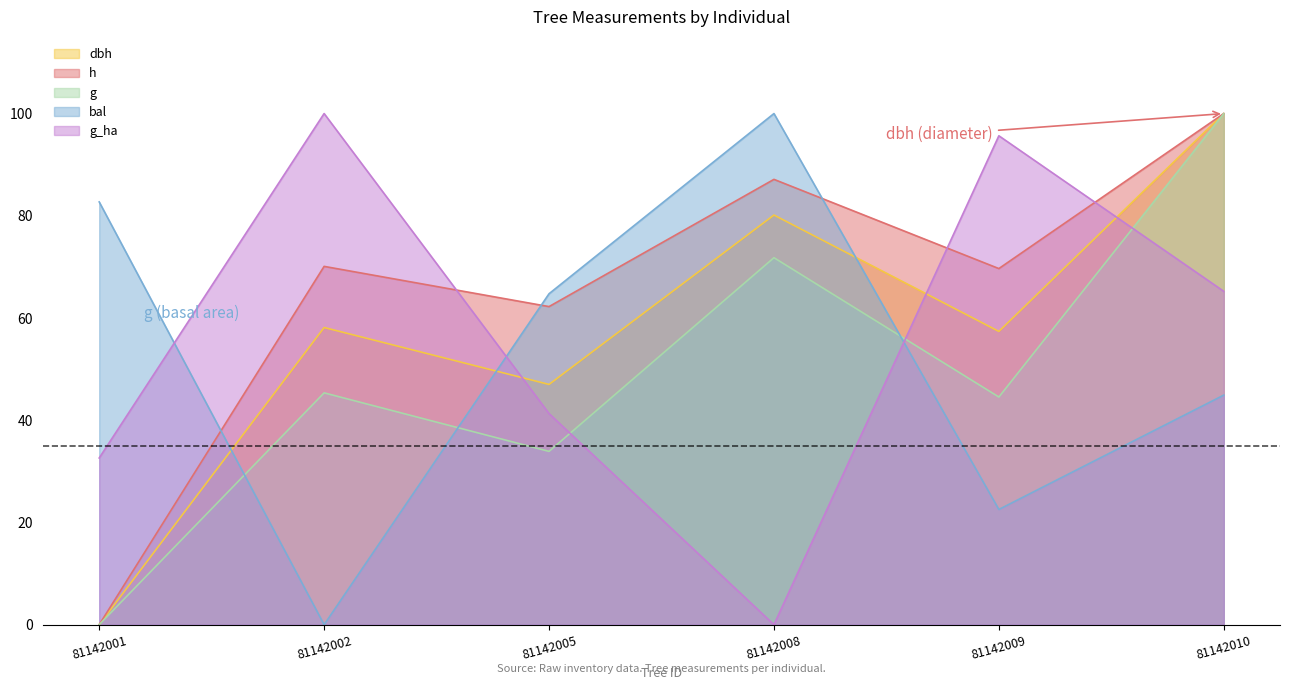

What is the difference between the maximum and minimum values in the g series?

100.0